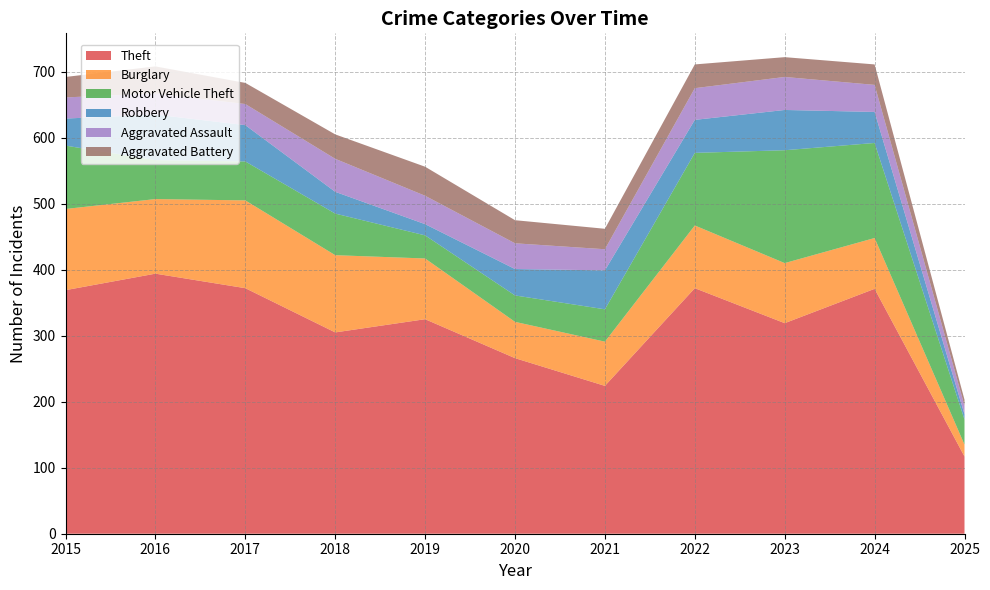

Reading left to right, list all the values displayed in this chart.

Theft: 369	394	372	305	325	266	224	372	319	371	117
Burglary: 123	113	133	117	92	55	67	95	91	77	18
Motor Vehicle Theft: 96	59	59	63	35	40	49	110	171	144	38
Robbery: 41	69	55	33	17	40	59	50	61	47	8
Aggravated Assault: 32	32	32	50	43	39	32	48	50	41	13
Aggravated Battery: 31	41	32	37	44	35	31	36	30	31	9